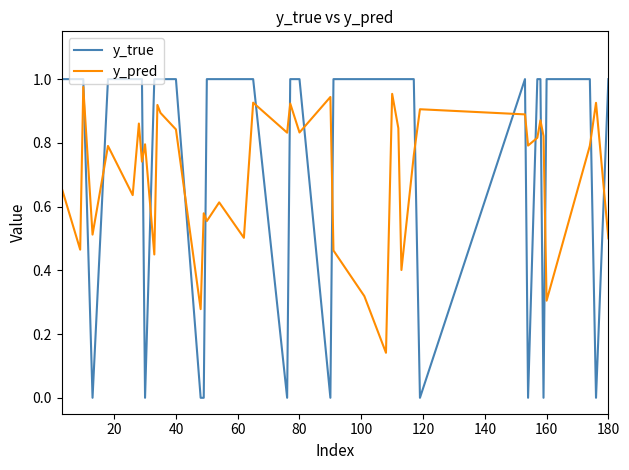

Rank the series by their average value, from lowest to highest.

y_pred, y_true